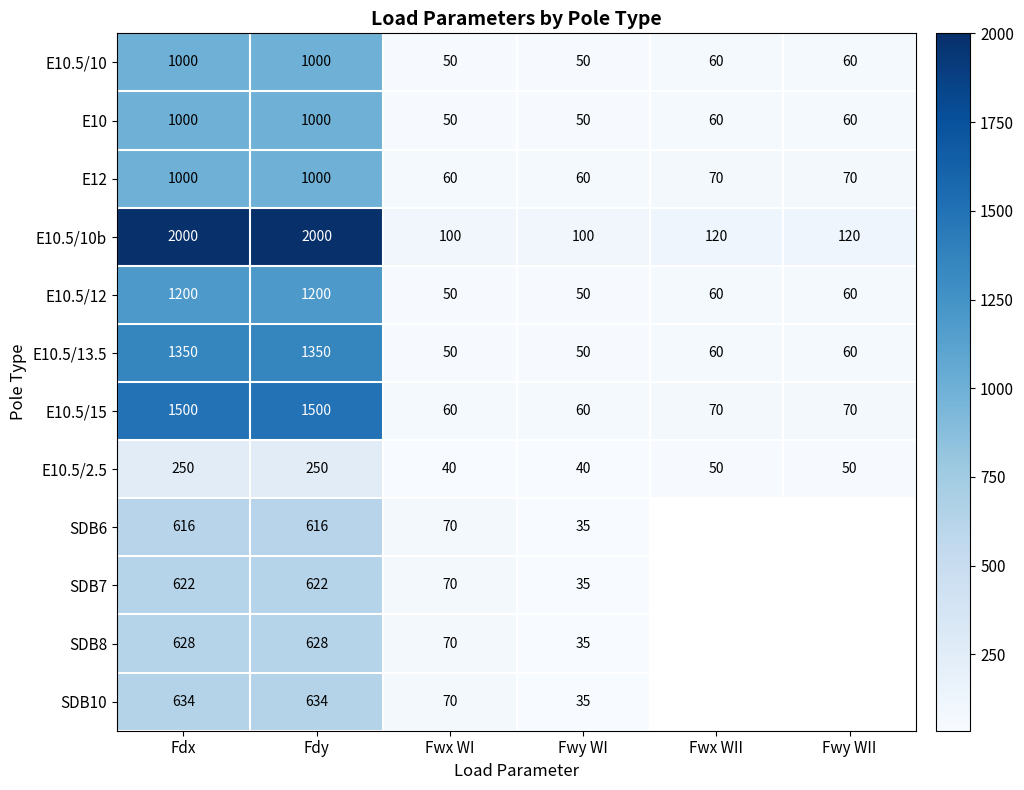

Which series changed the most between Fdy and Fwx WI?

E10.5/10b